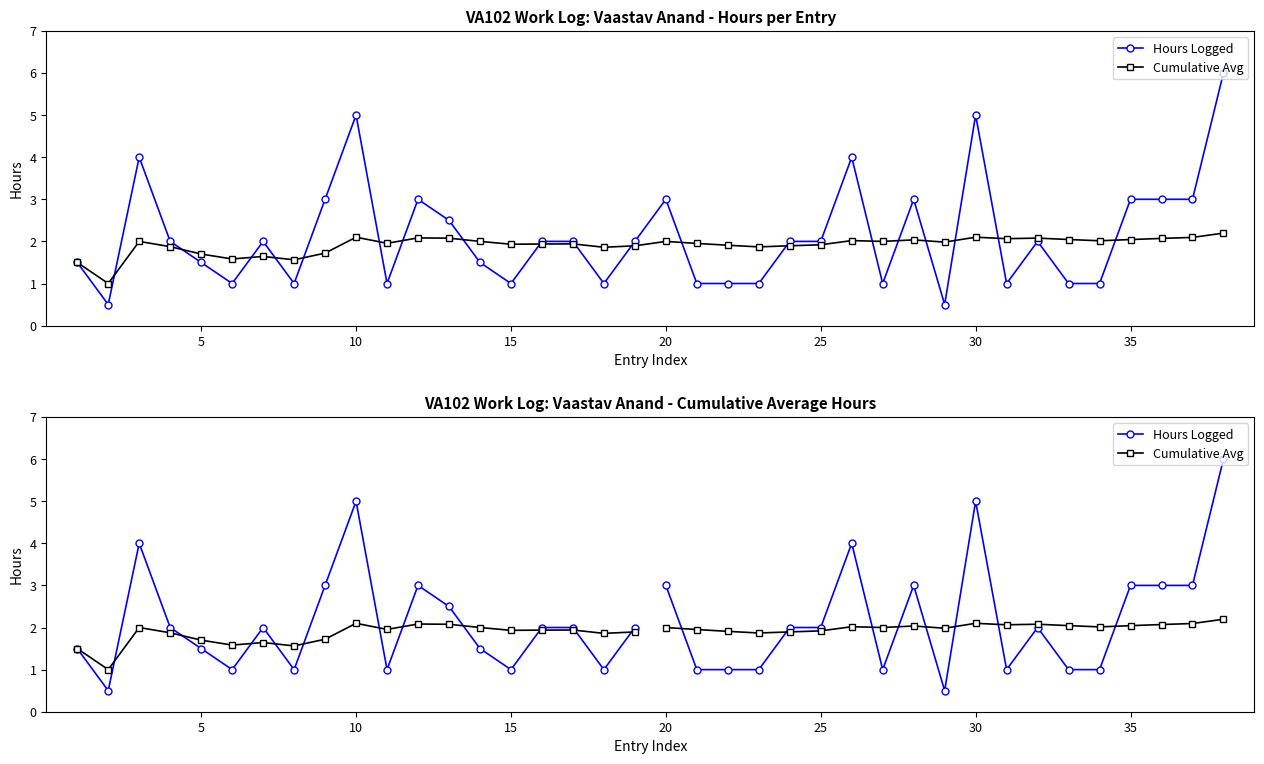

List the series in order of their overall mean, highest first.

Hours Logged, Cumulative Avg